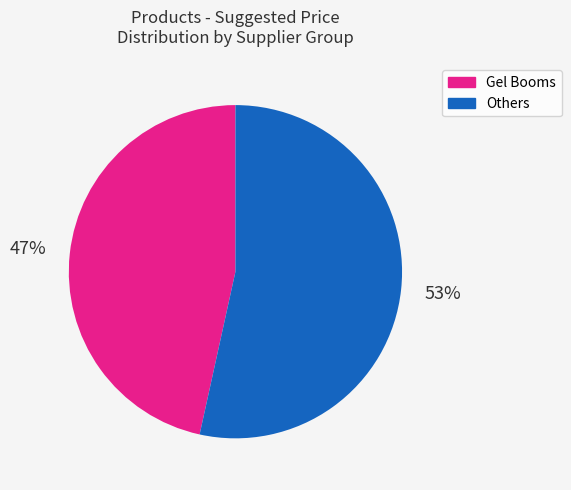

Is there a majority slice in this chart?

Yes